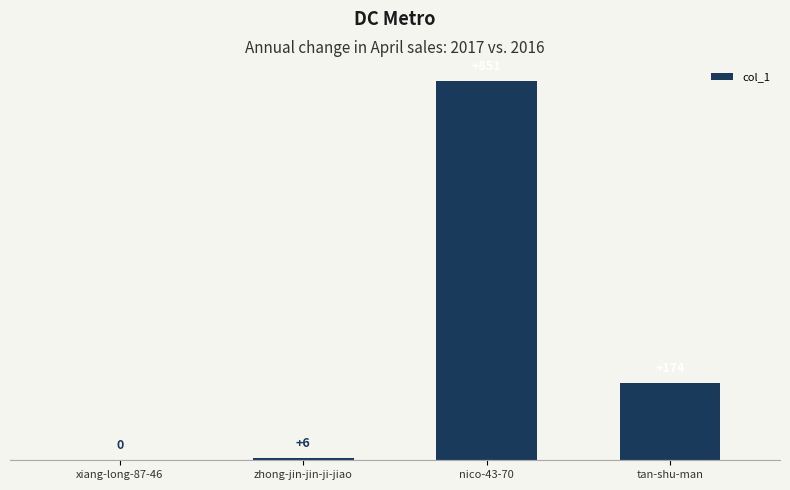

True or false: the data shows 185 at nico-43-70.

False